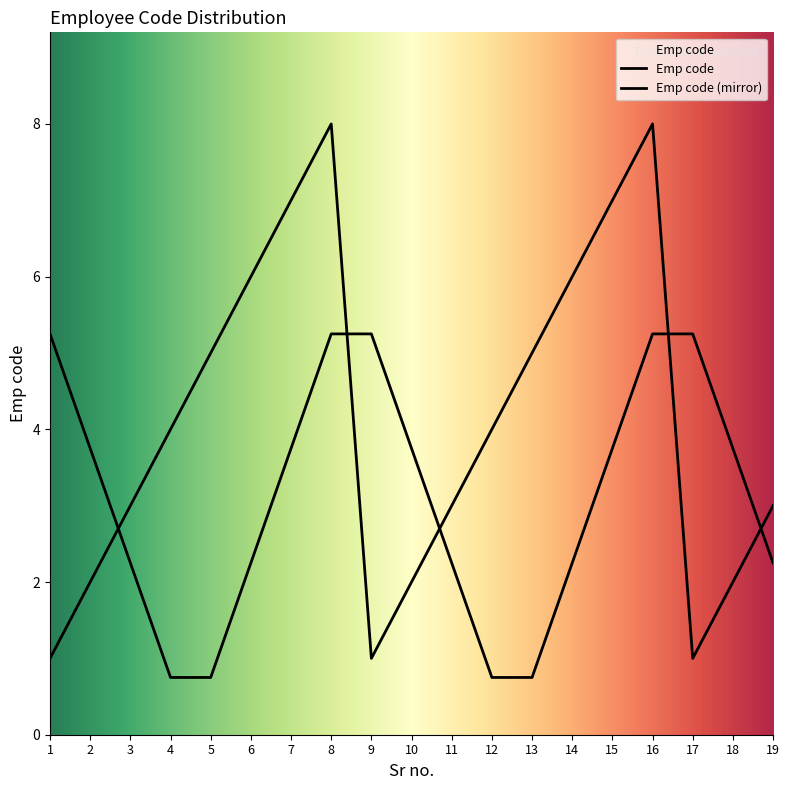

How many lines are shown in the chart?

2